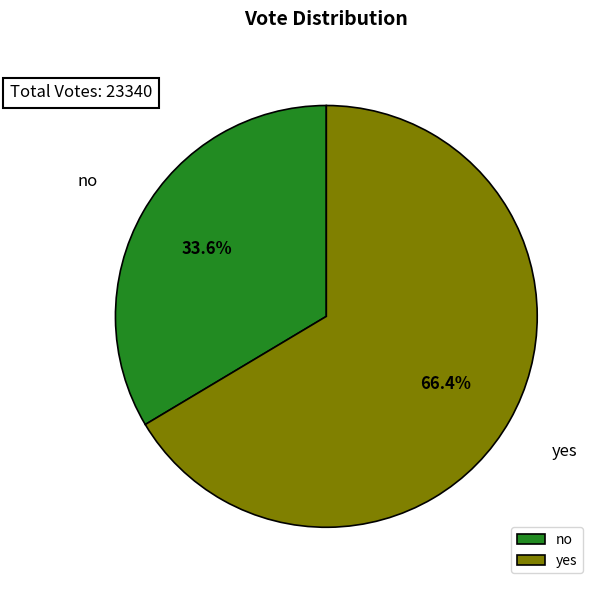

Is no the majority of the pie?

No